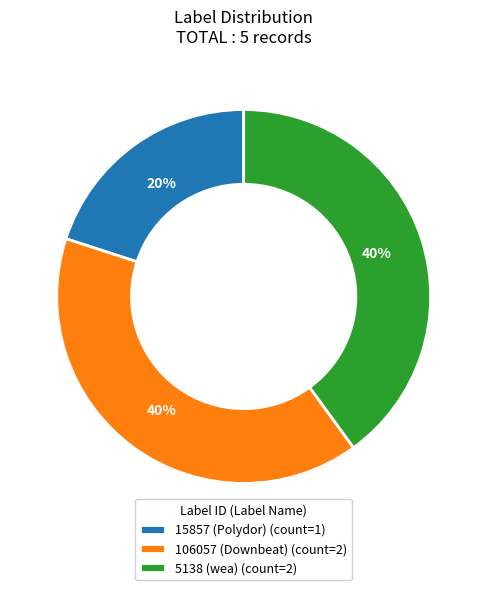

What percentage is the 15857 (Polydor) slice, to the nearest percent?

20%